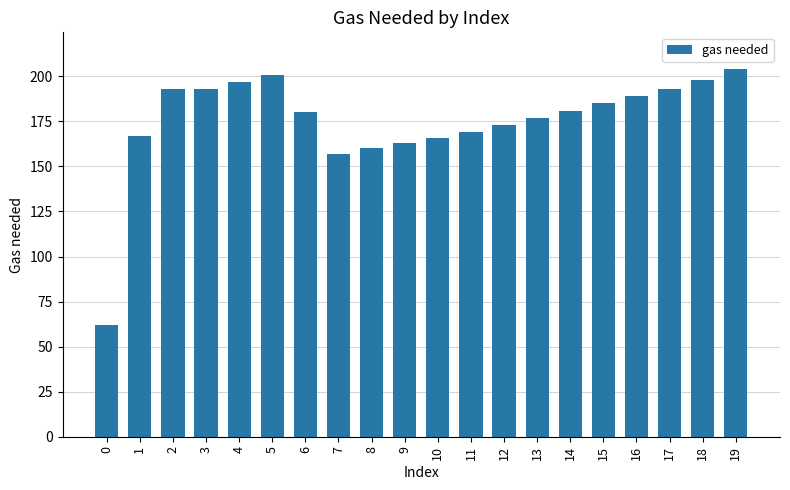

What is the ratio of the value at 15 to the value at 18?

0.9